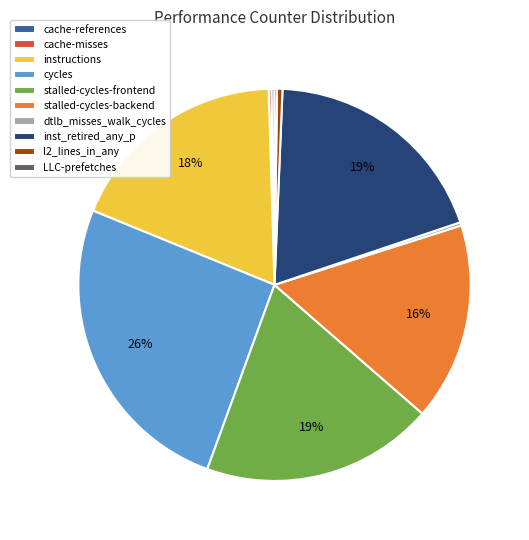

Is it true that instructions is 18% of the pie?

True